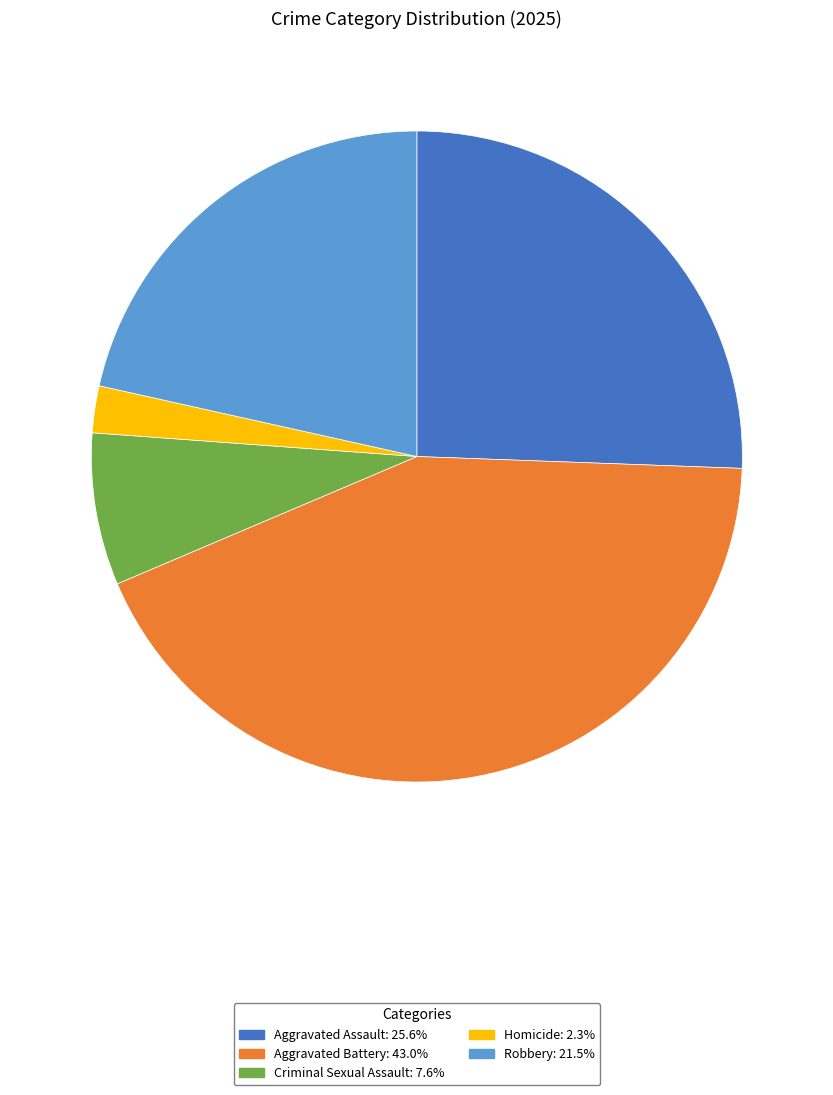

Do Aggravated Battery and Criminal Sexual Assault together represent more than half of the pie?

Yes